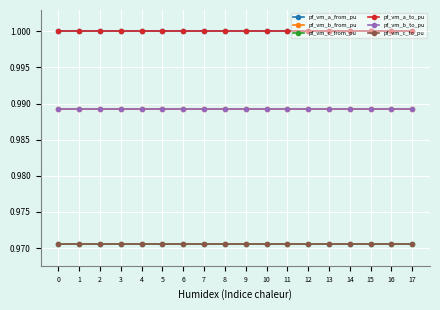

What is the value of the pf_vm_b_to_pu point at the 2nd from the left?

1.0